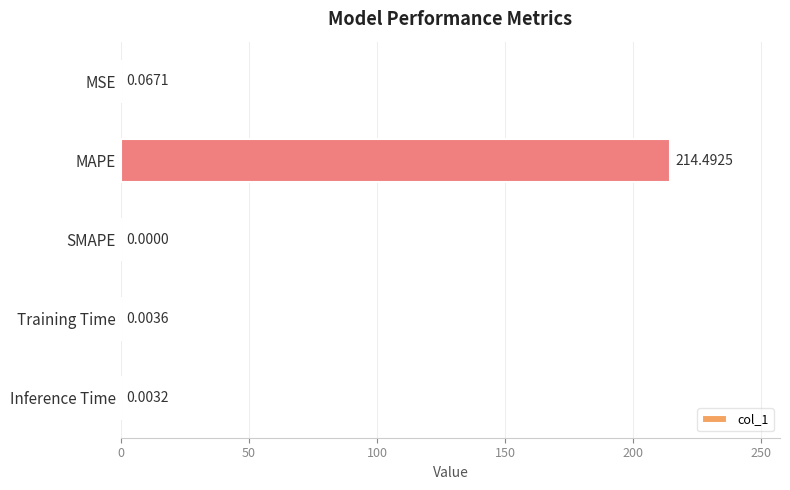

Between MAPE and Training Time, which is larger?

MAPE